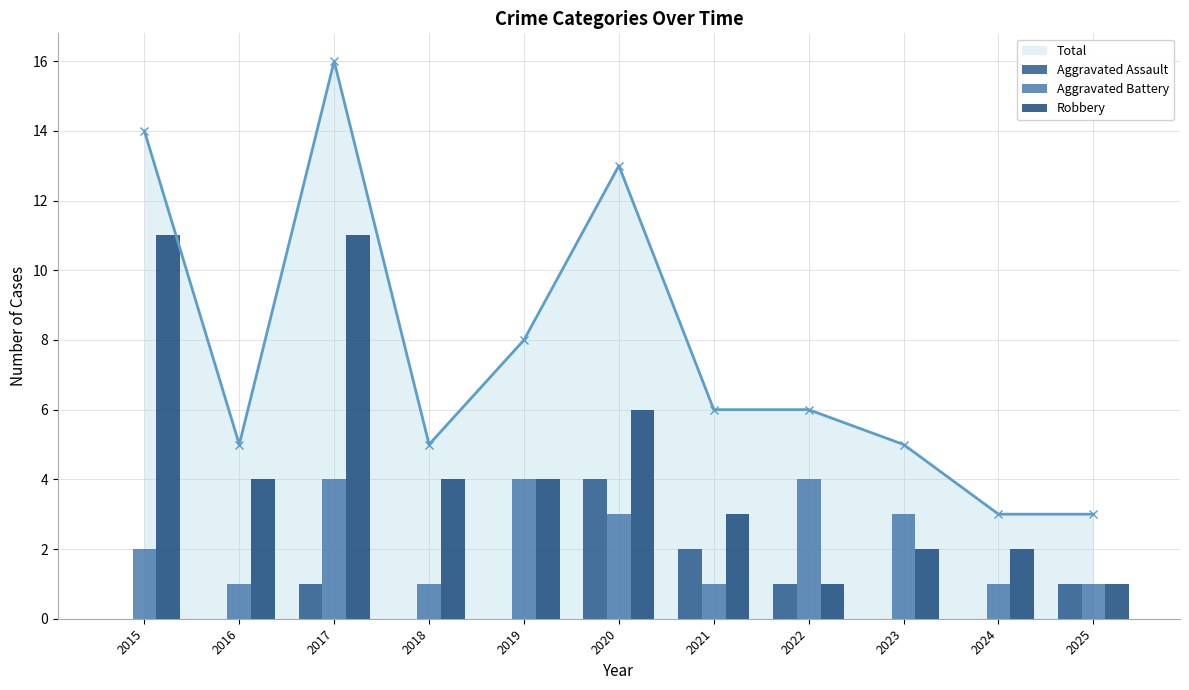

Where is Robbery nearest to the value 6?

2020